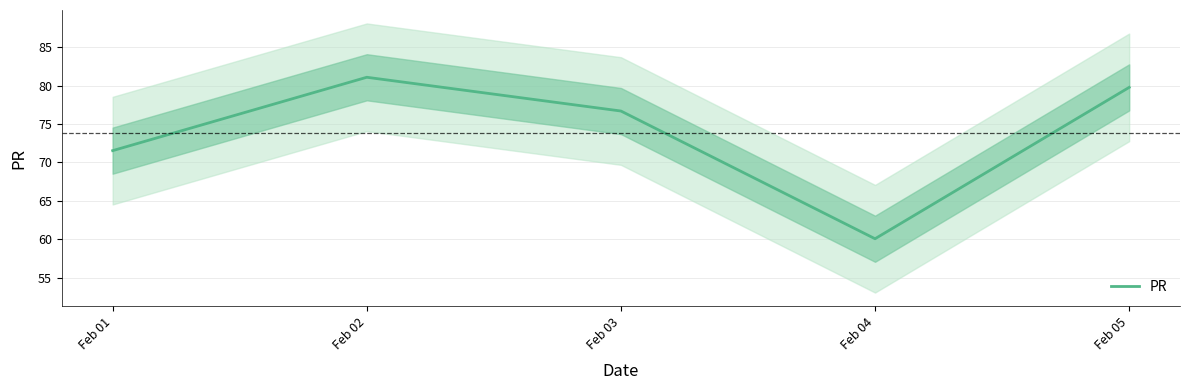

What value does the data have at Feb 01?

71.5